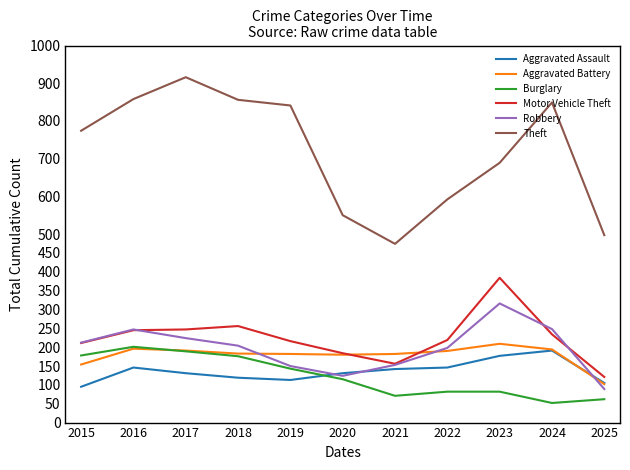

How many lines are shown in the chart?

6